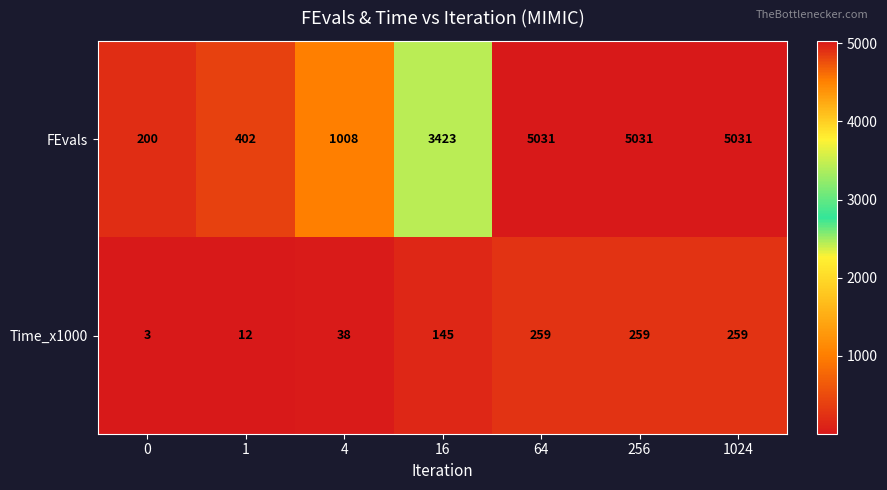

At how many categories does at least one series exceed 4269?

3